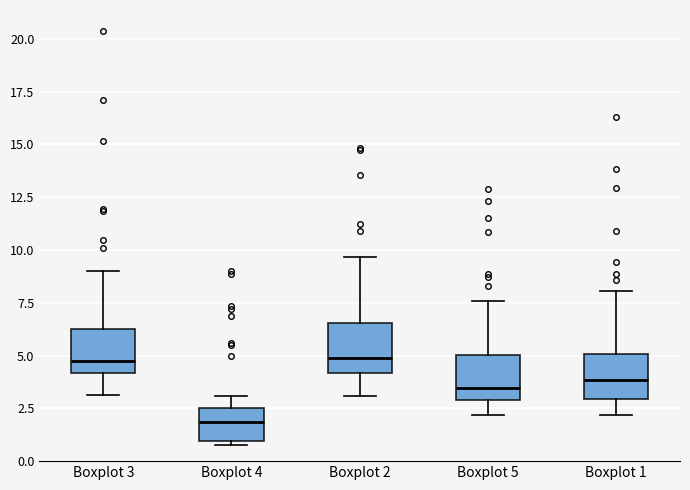

Reading left to right, transcribe this box plot: for each box, give where its median line is, the range the box spans, and where its two whiskers end, as read against the y-axis. The values are not printed on the chart, so give them approximately, as read against the axis.

Boxplot 3: median 4.5, box 4.0 to 6.5, whiskers 3.0 to 9.0
Boxplot 4: median 2.0, box 1.0 to 2.5, whiskers 0.5 to 3.0
Boxplot 2: median 5.0, box 4.0 to 6.5, whiskers 3.0 to 9.5
Boxplot 5: median 3.5, box 3.0 to 5.0, whiskers 2.0 to 7.5
Boxplot 1: median 4.0, box 3.0 to 5.0, whiskers 2.0 to 8.0